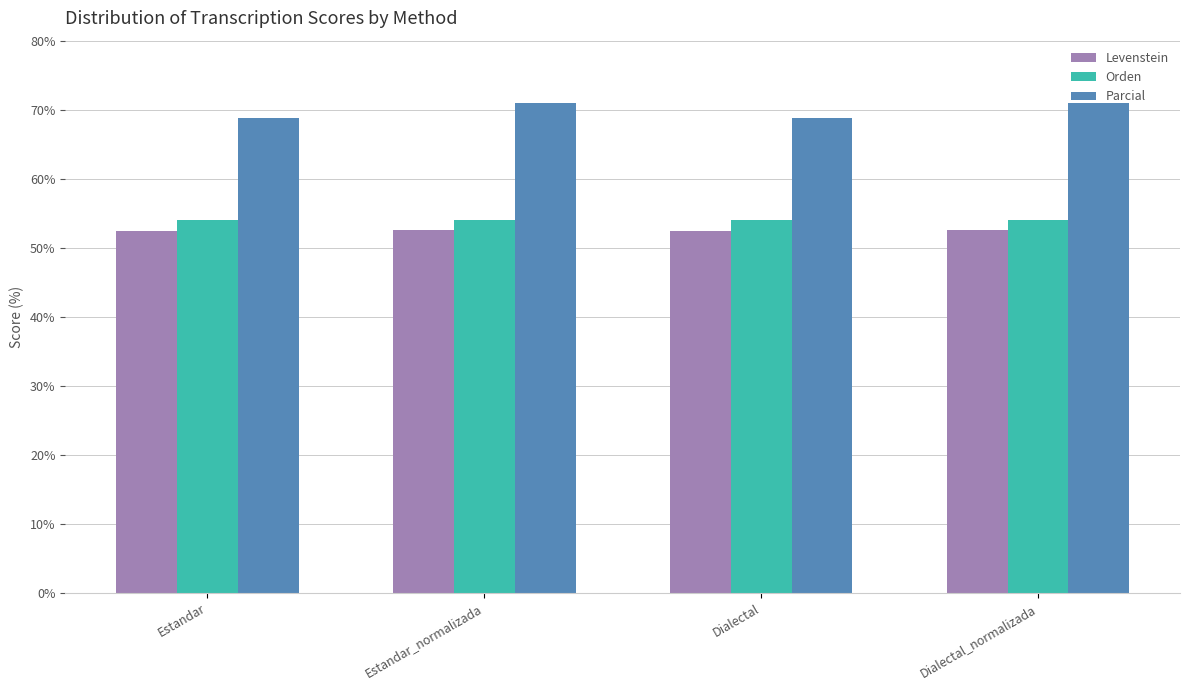

Rank the series by their maximum value, from lowest to highest.

Levenstein, Orden, Parcial